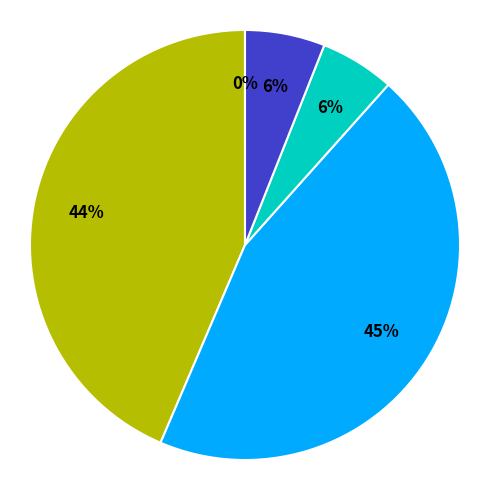

To the nearest percent, what is the average slice percentage?

20%